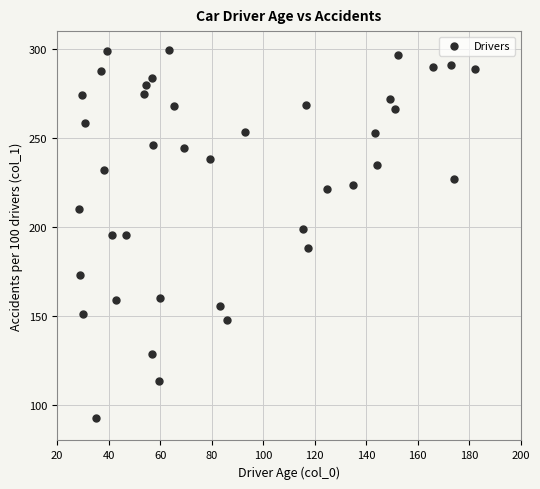

What is the range of Y values (max minus min)?

207.0